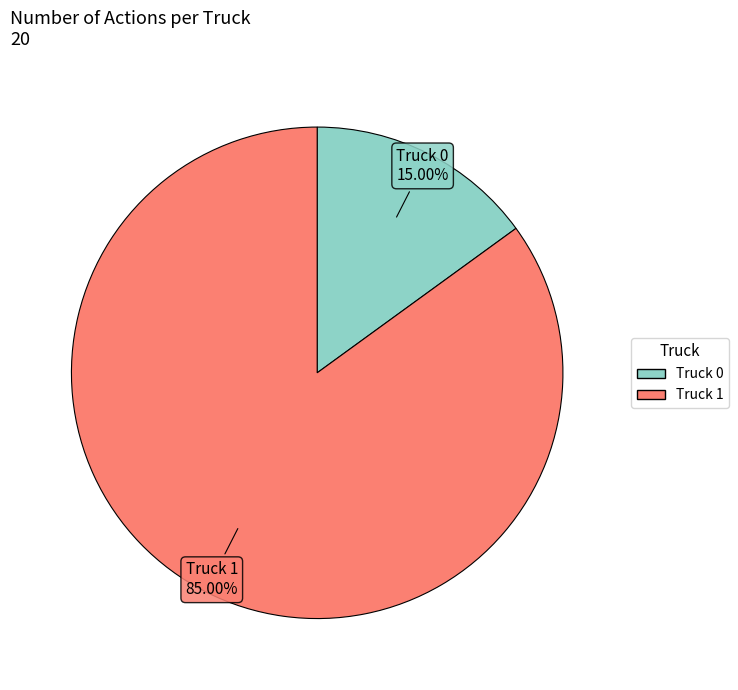

How many slices are in this pie chart?

2